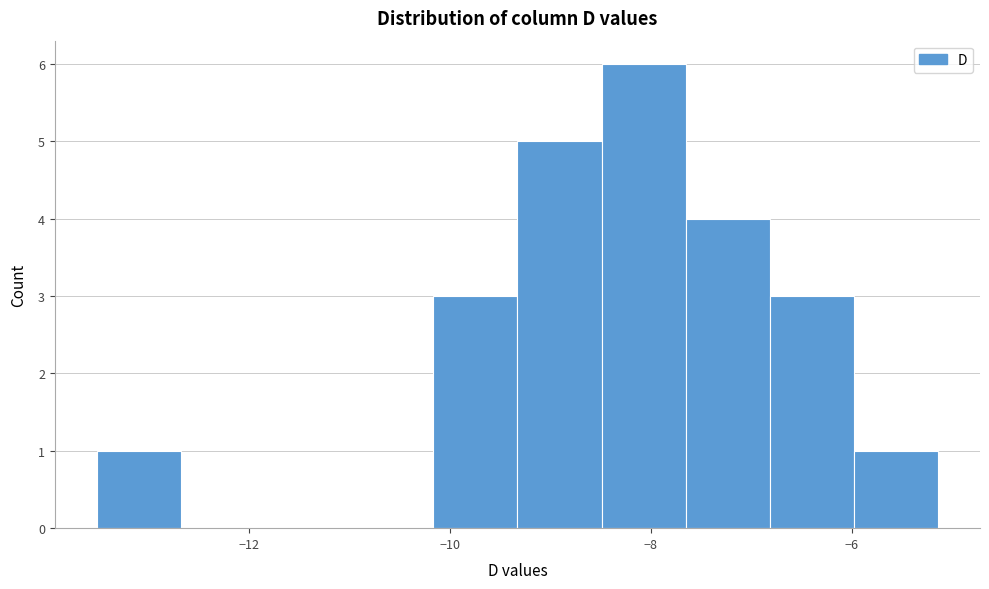

Reading left to right, list every bar in this chart as the range it spans on the x-axis followed by its height. Neither the bar edges nor the heights are printed on the chart, so give them approximately, as read against the axes.

-13.6 to -12.6: 1
-12.6 to -11.8: 0
-11.8 to -11.0: 0
-11.0 to -10.2: 0
-10.2 to -9.4: 3
-9.4 to -8.4: 5
-8.4 to -7.6: 6
-7.6 to -6.8: 4
-6.8 to -6.0: 3
-6.0 to -5.2: 1